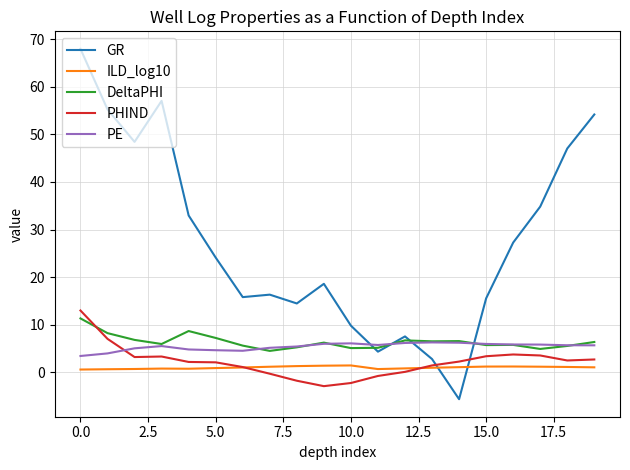

Which series has the largest total across all categories?

GR